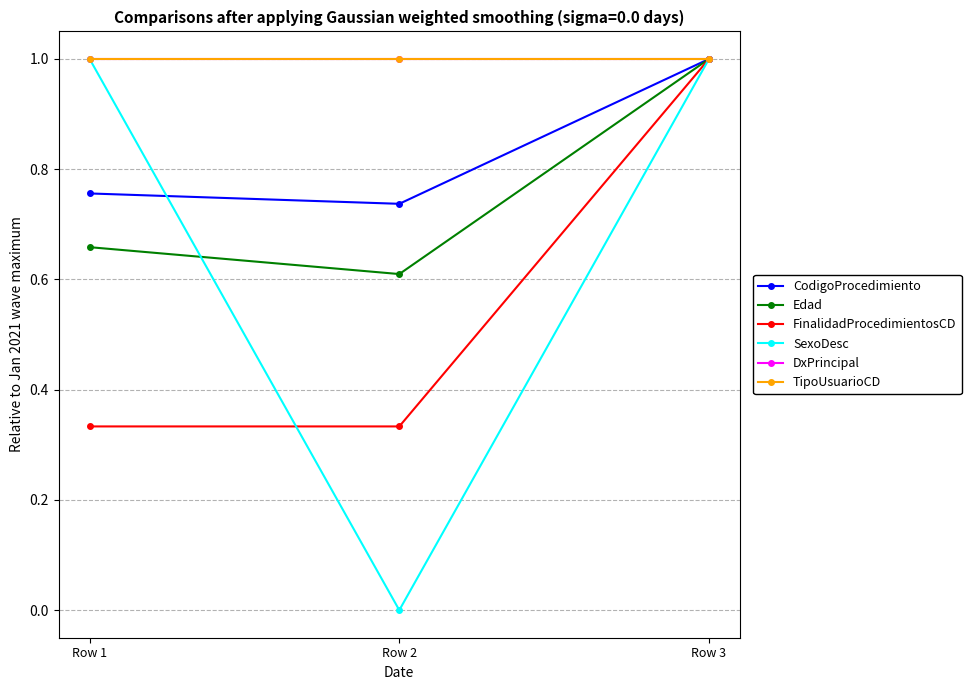

What are all the series names shown in the legend?

CodigoProcedimiento, Edad, FinalidadProcedimientosCD, SexoDesc, DxPrincipal, TipoUsuarioCD